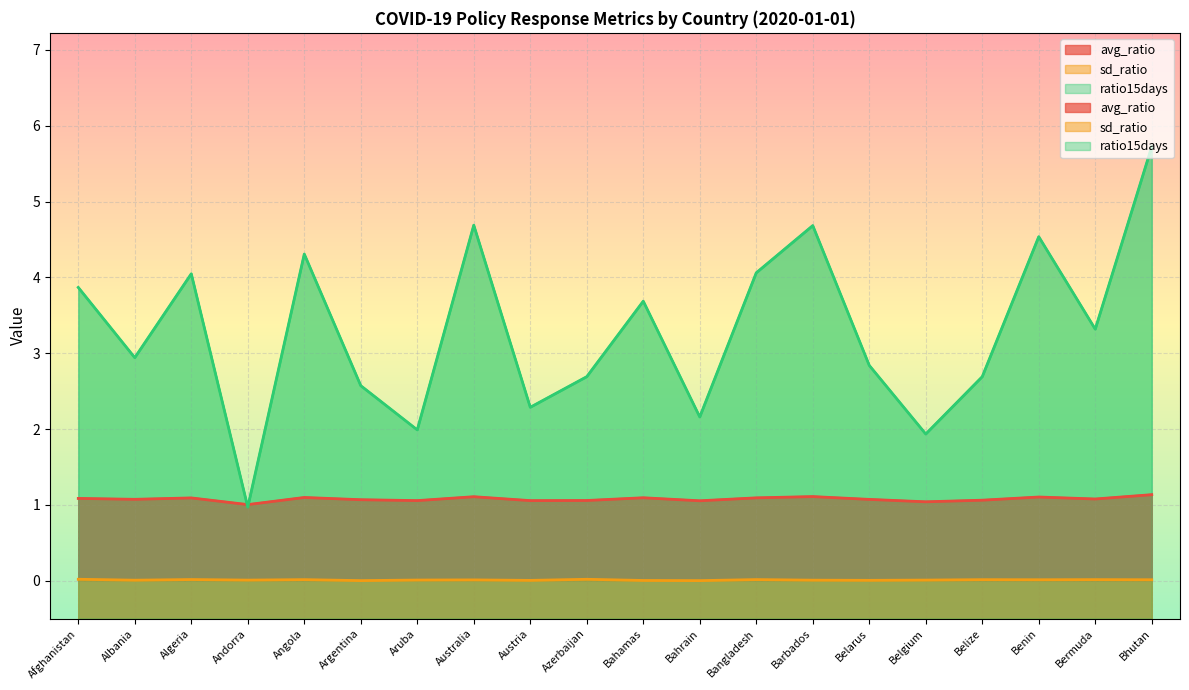

Where is avg_ratio nearest to the value 1?

Andorra